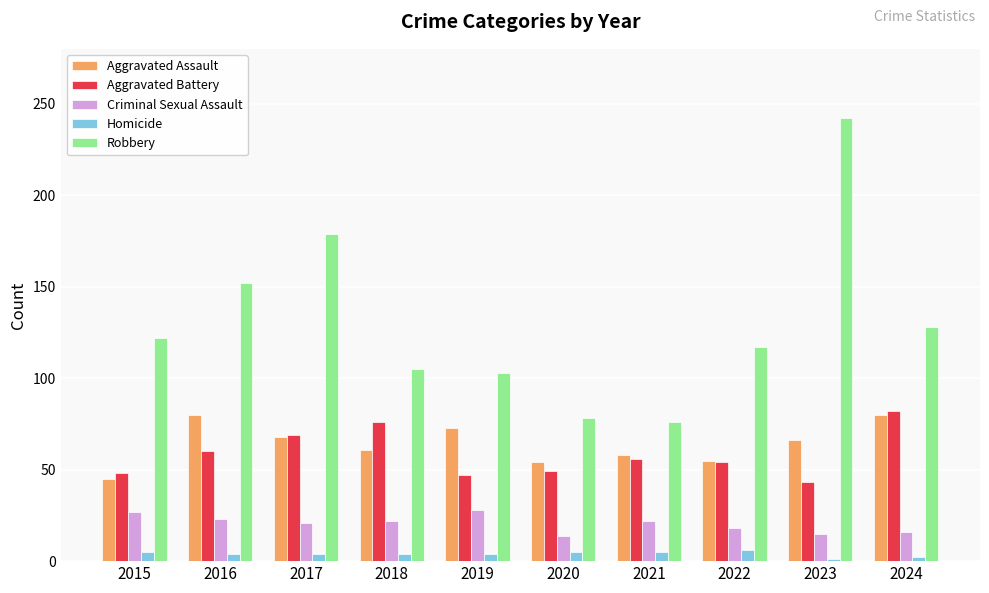

The Aggravated Assault series shows 84 at 2020. True or false?

False